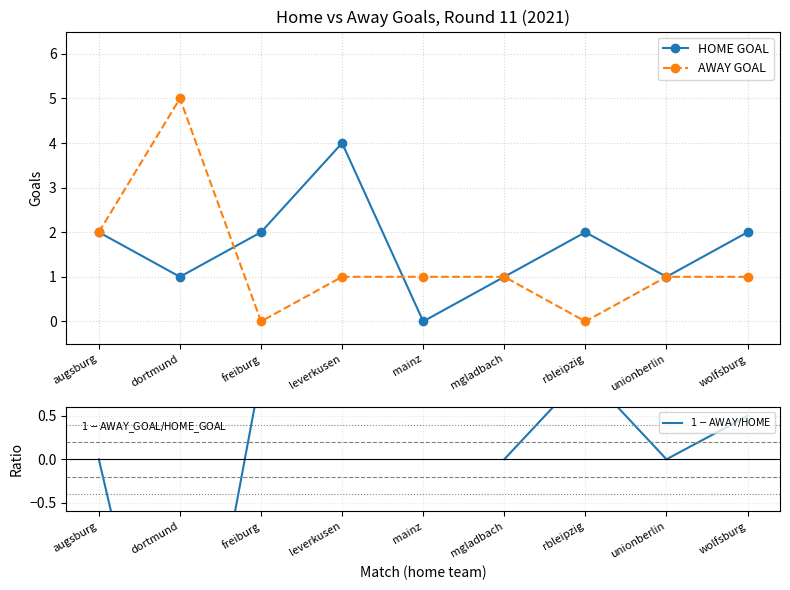

How many data points in HOME GOAL are less than 2?

4